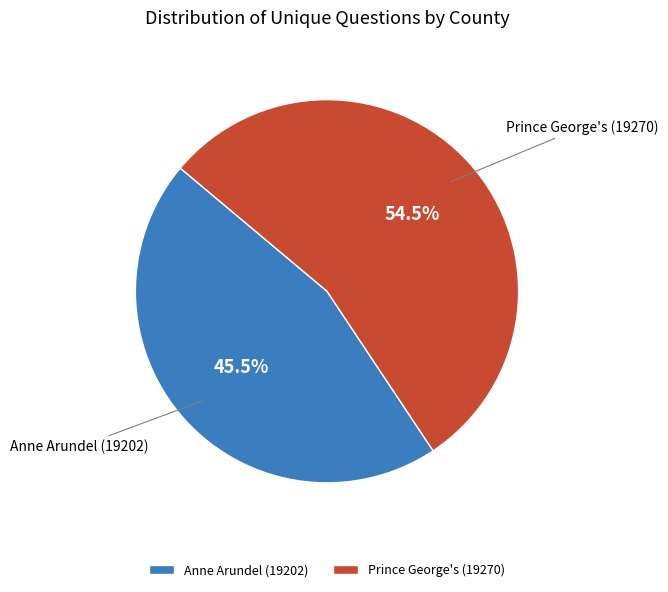

How many segments does this pie chart have?

2